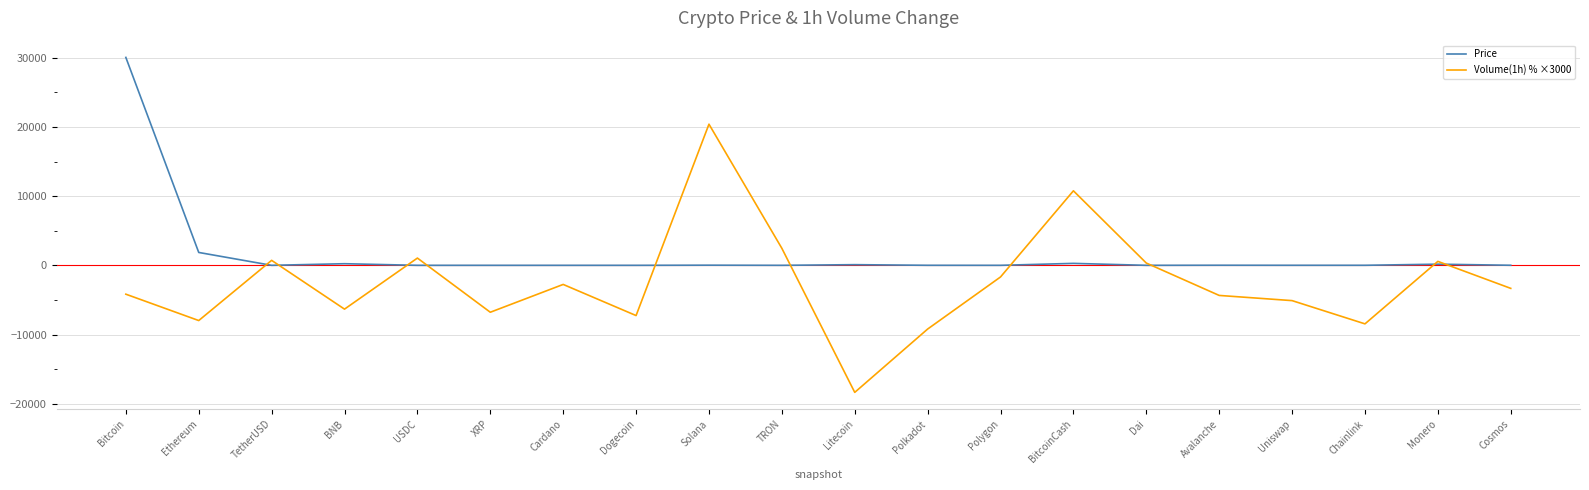

What position from the left is Polygon?

13